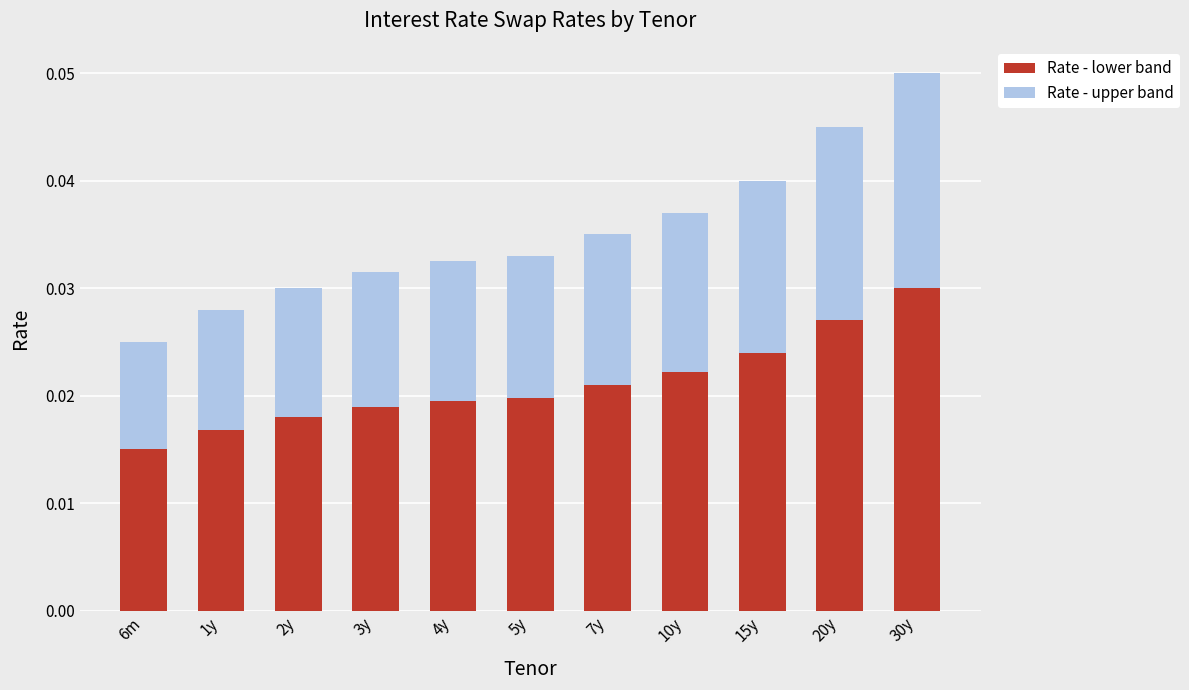

At which category is the sum across all series the highest?

30y